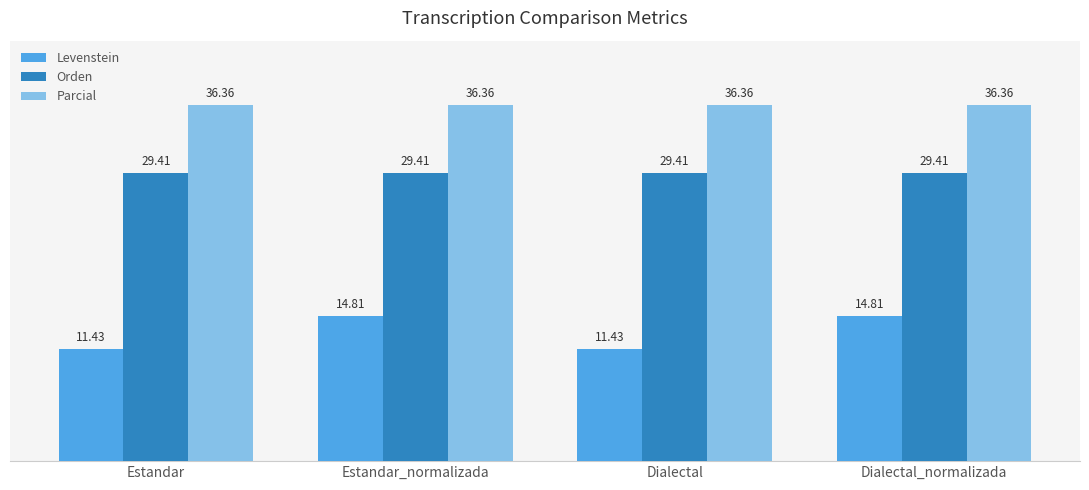

What is the minimum value shown in the chart?

11.4